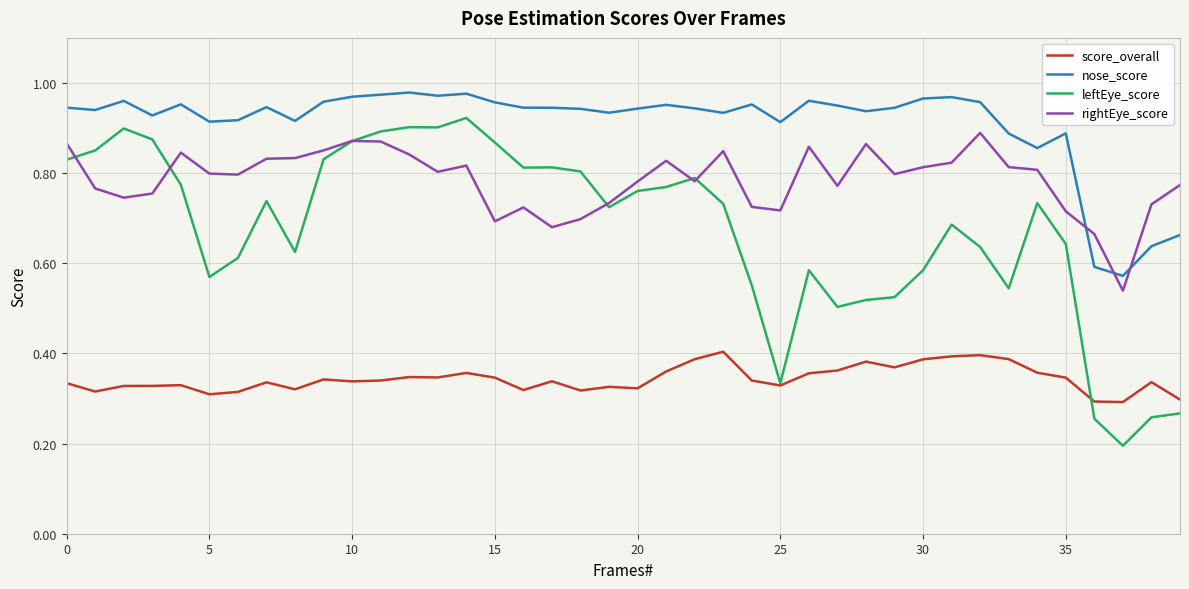

Which series has the largest range (max minus min)?

leftEye_score